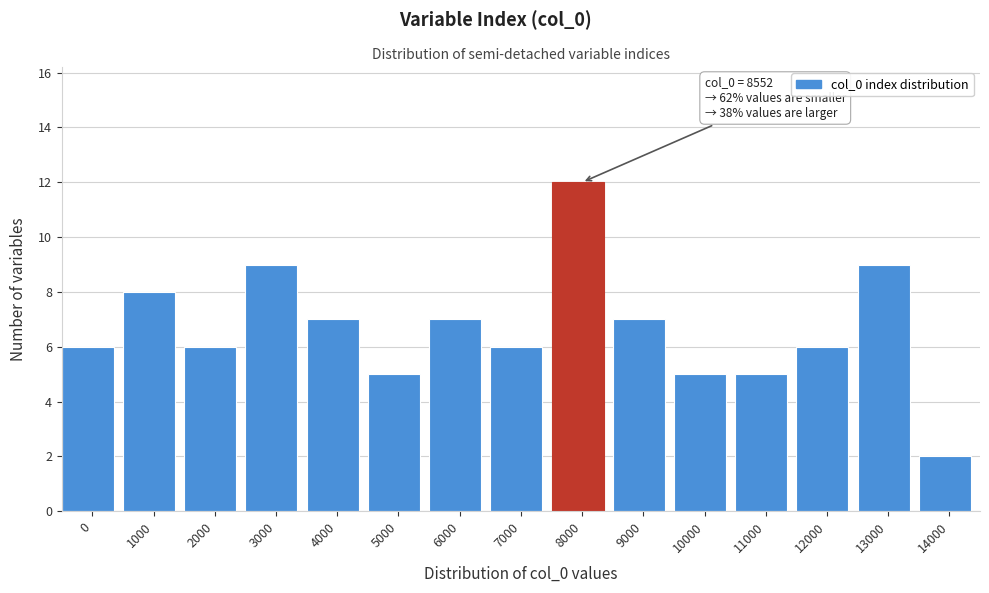

Reading left to right, list all the values displayed in this chart.

6	8	6	9	7	5	7	6	12	7	5	5	6	9	2